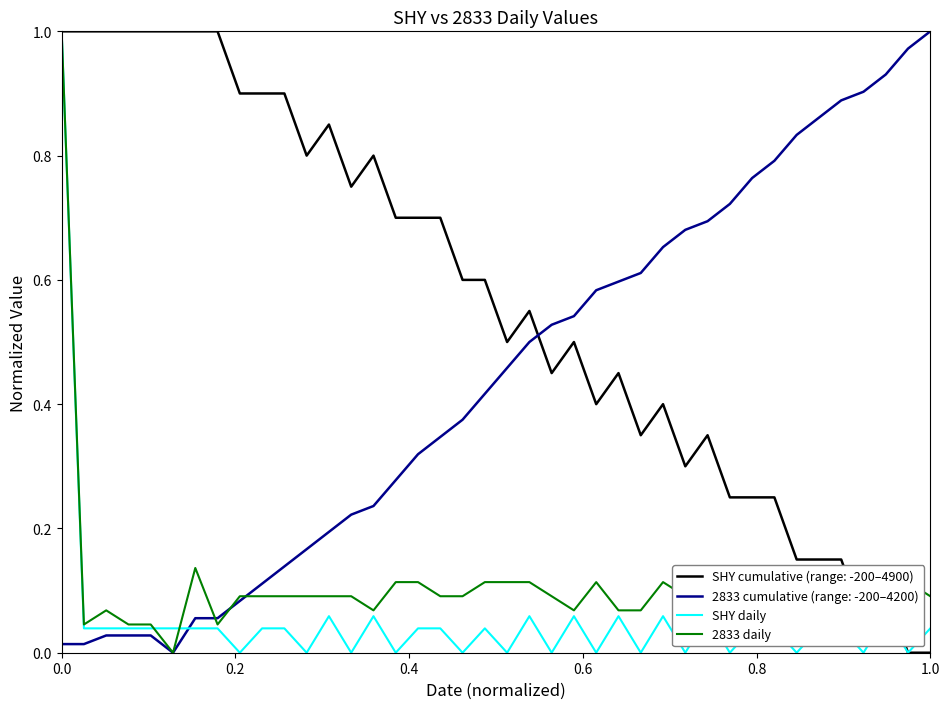

True or false: SHY daily and 2833 cumulative (range: -200–4200) intersect in this chart.

True